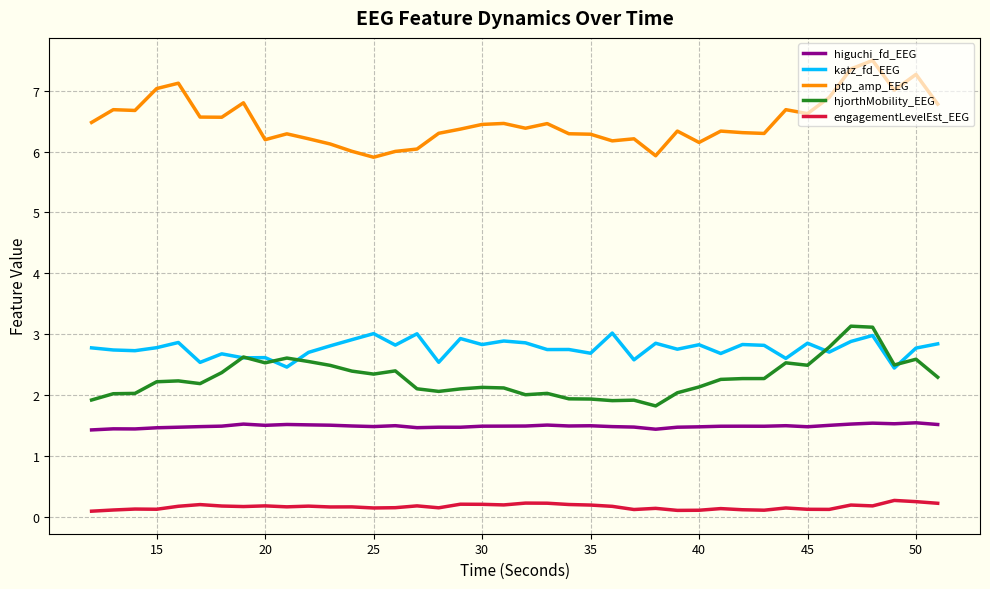

True or false: engagementLevelEst_EEG and higuchi_fd_EEG cross at least once.

False